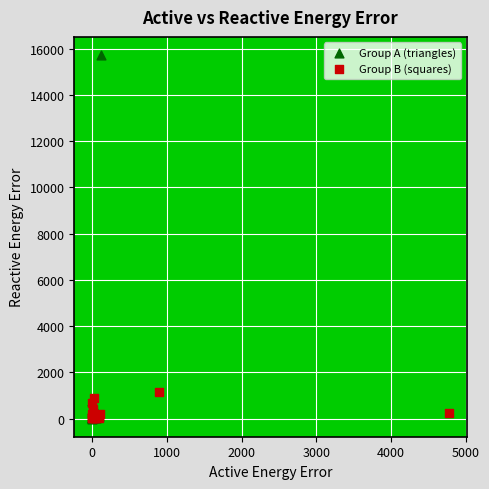

Which series has the widest spread of Y values?

Group A (triangles)